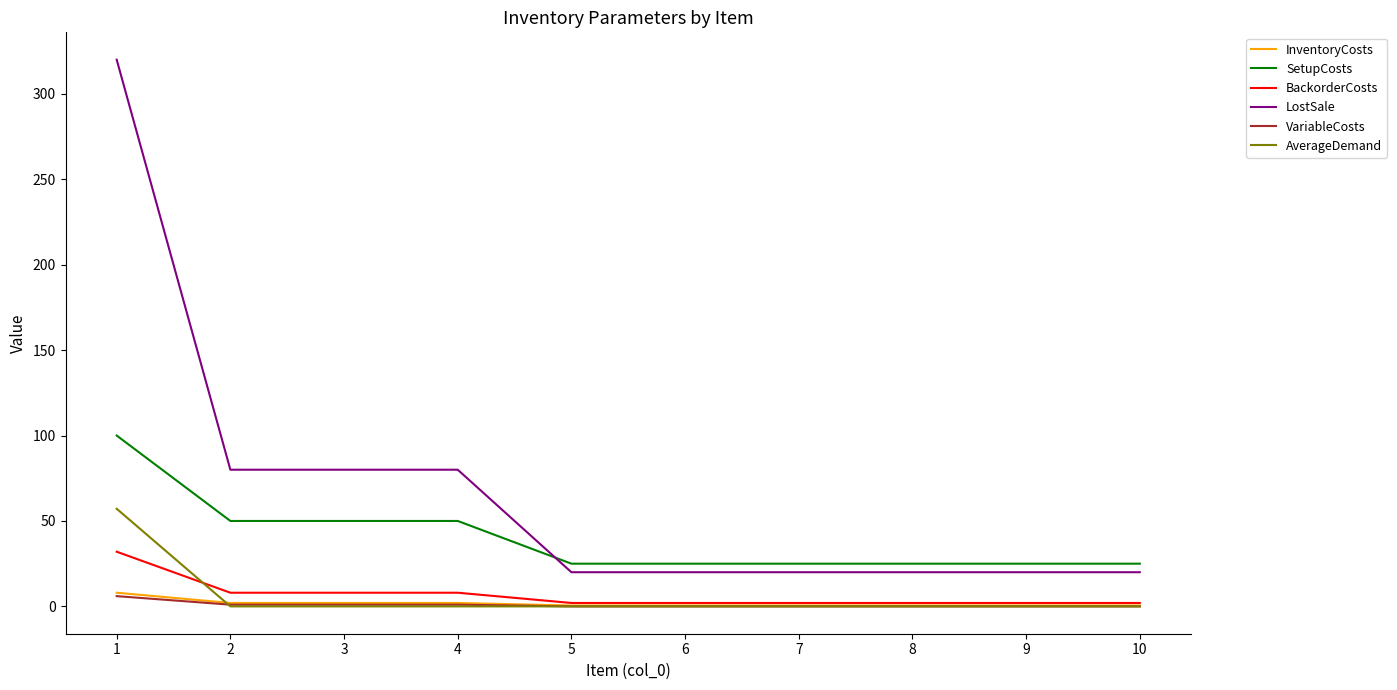

True or false: LostSale and InventoryCosts cross at least once.

False